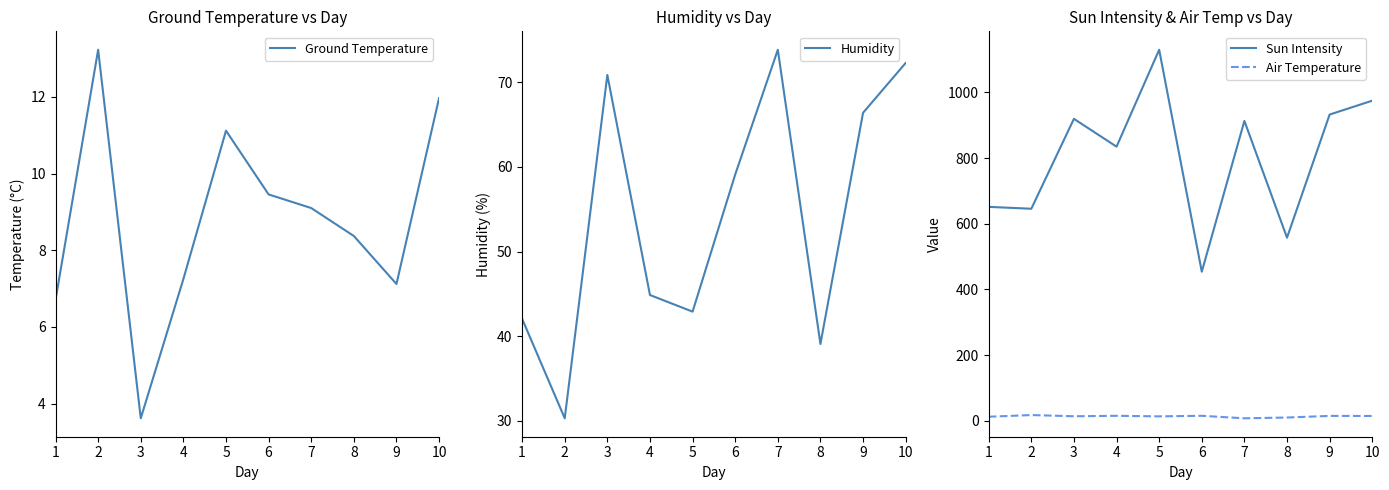

Is it true that Air Temperature equals 5.1 at 5?

False